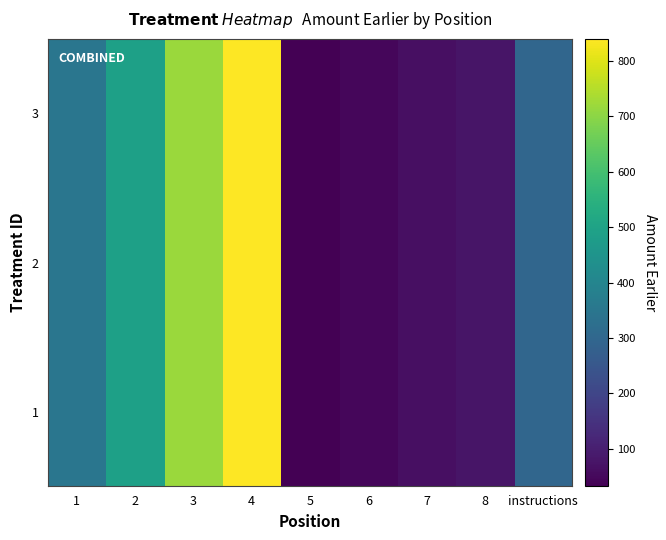

Reading left to right, extract all data points from this chart.

1: 1=350.0	2=490.0	3=720.0	4=840.0	5=31.7	6=44.6	7=66.0	8=77.1	instructions=300.0
2: 1=350.0	2=490.0	3=720.0	4=840.0	5=31.7	6=44.6	7=66.0	8=77.1	instructions=300.0
3: 1=350.0	2=490.0	3=720.0	4=840.0	5=31.7	6=44.6	7=66.0	8=77.1	instructions=300.0